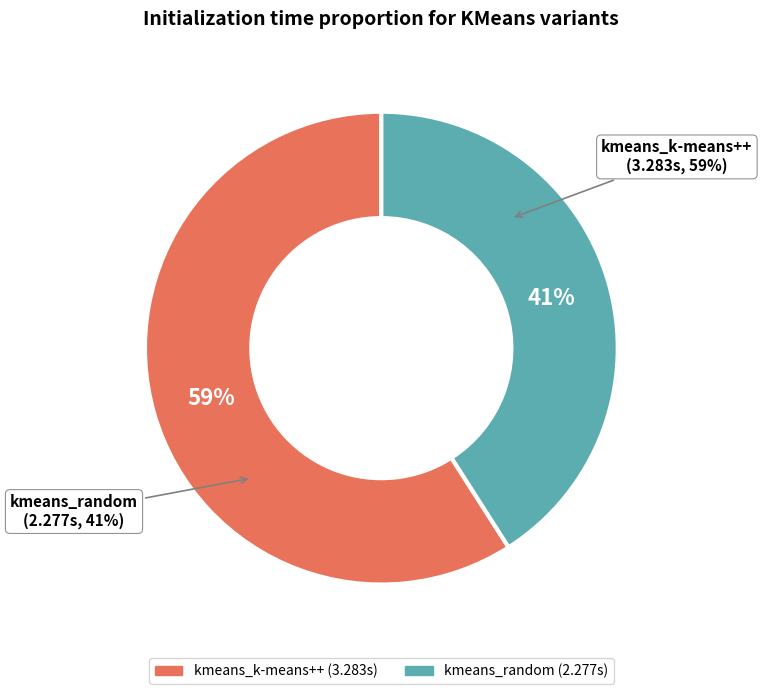

To the nearest percent, what is the average slice percentage?

50%